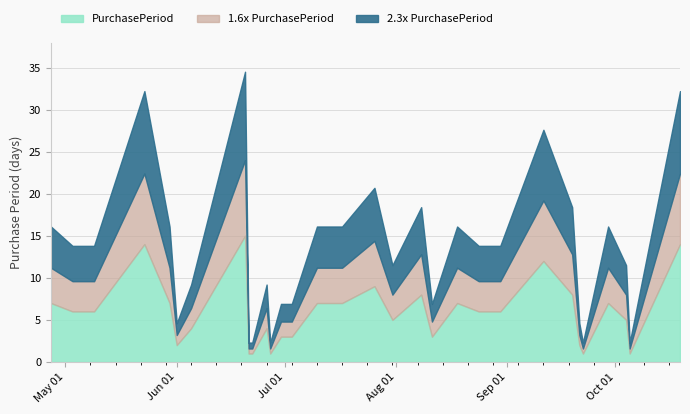

Rank the categories by value from lowest to highest.

2017-06-21, 2017-06-22, 2017-06-27, 2017-09-22, 2017-10-05, 2017-06-01, 2017-09-21, 2017-06-30, 2017-07-03, 2017-08-11, 2017-06-05, 2017-06-26, 2017-07-31, 2017-10-04, 2017-05-03, 2017-05-09, 2017-08-24, 2017-08-30, 2017-04-27, 2017-05-30, 2017-07-10, 2017-07-17, 2017-08-18, 2017-09-29, 2017-08-08, 2017-09-19, 2017-07-26, 2017-09-11, 2017-05-23, 2017-10-19, 2017-06-20